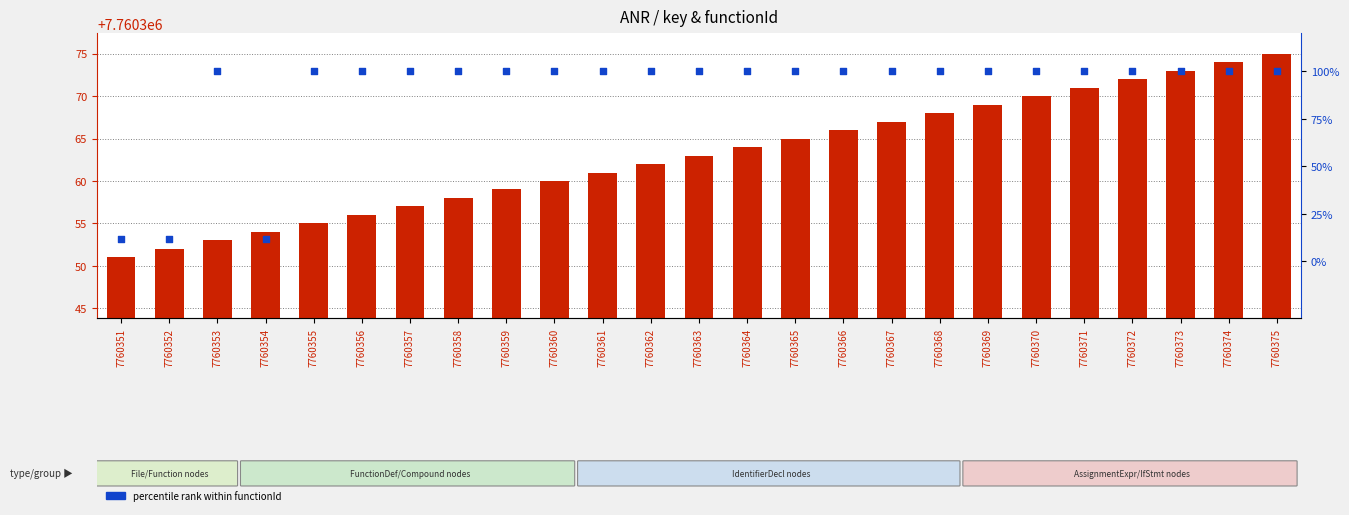

Is the value of key value at 7760372 greater than the value of percentile rank within functionId at 7760363?

Yes